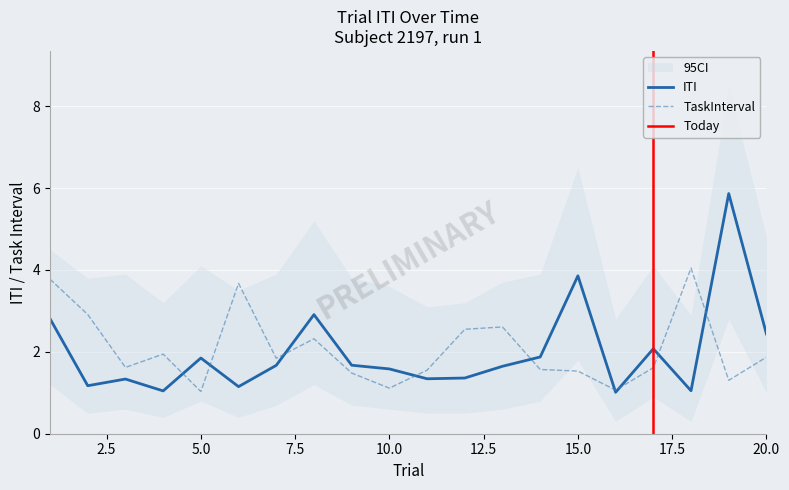

List the labels in order of ITI value, largest first.

19, 15, 8, 1, 20, 17, 14, 5, 9, 7, 13, 10, 12, 11, 3, 2, 6, 18, 4, 16